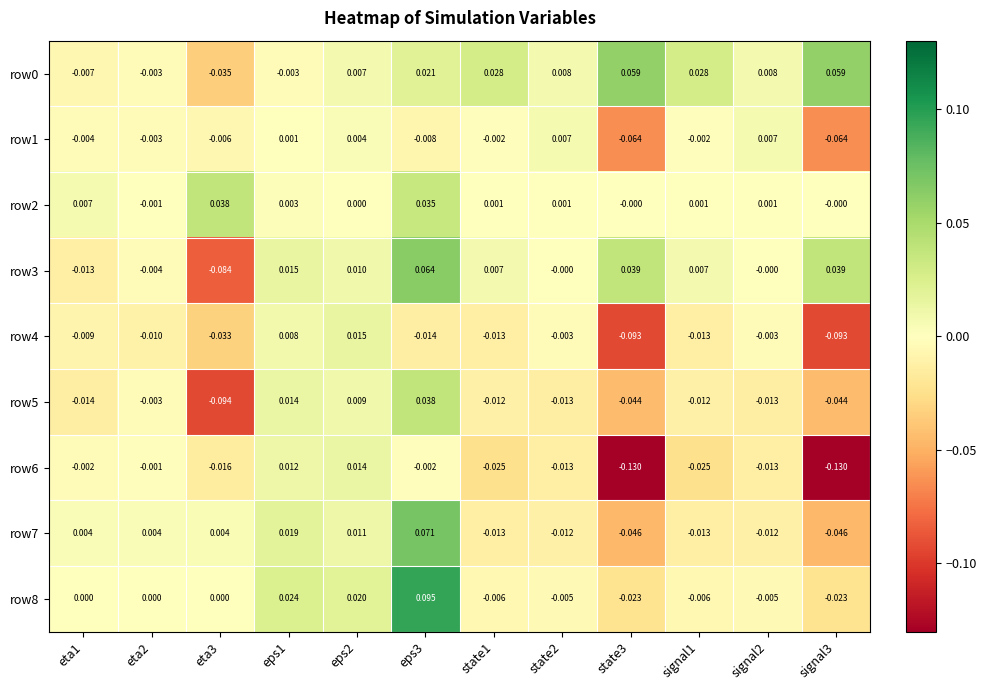

Is the value of row5 at signal3 greater than the value of row1 at eta3?

No